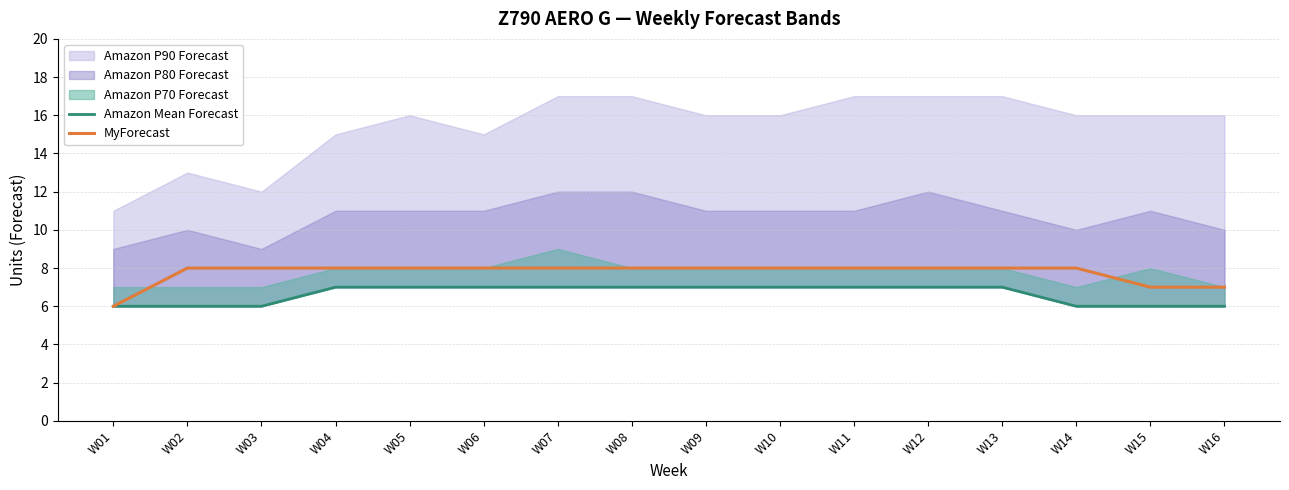

What is the difference between the maximum and second lowest values in the MyForecast series?

1